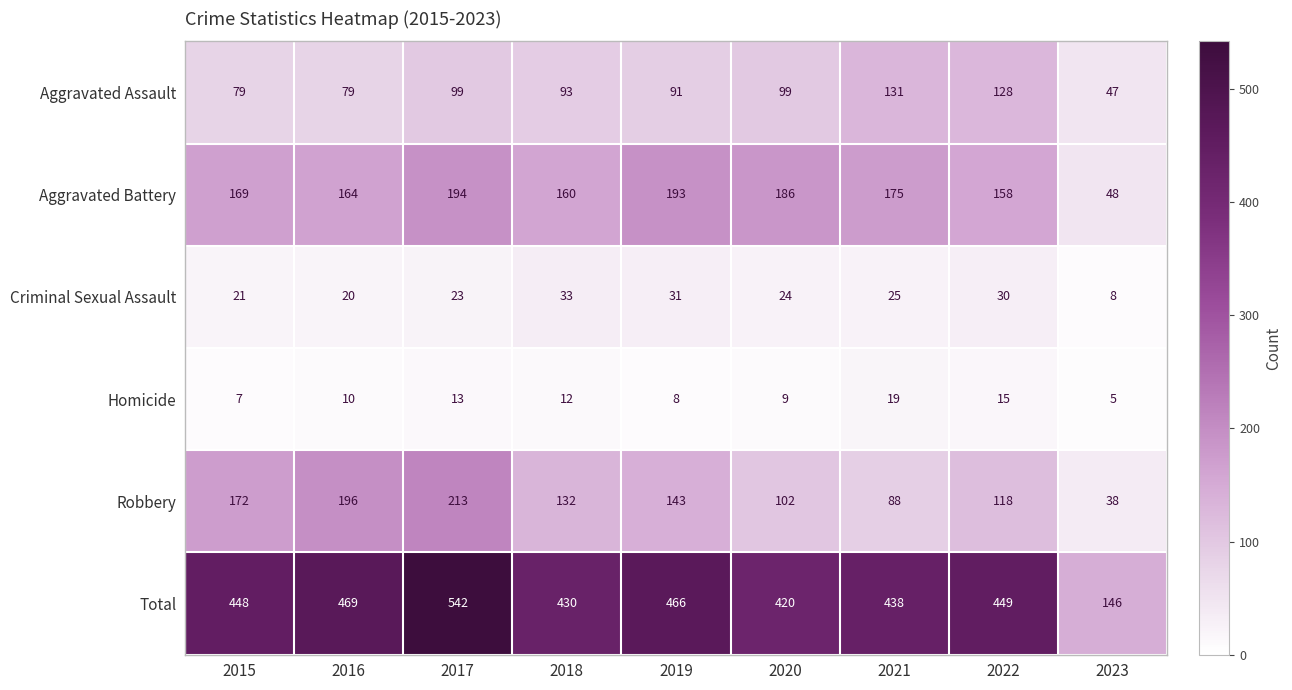

What is the difference between the highest and lowest values at 2016?

459